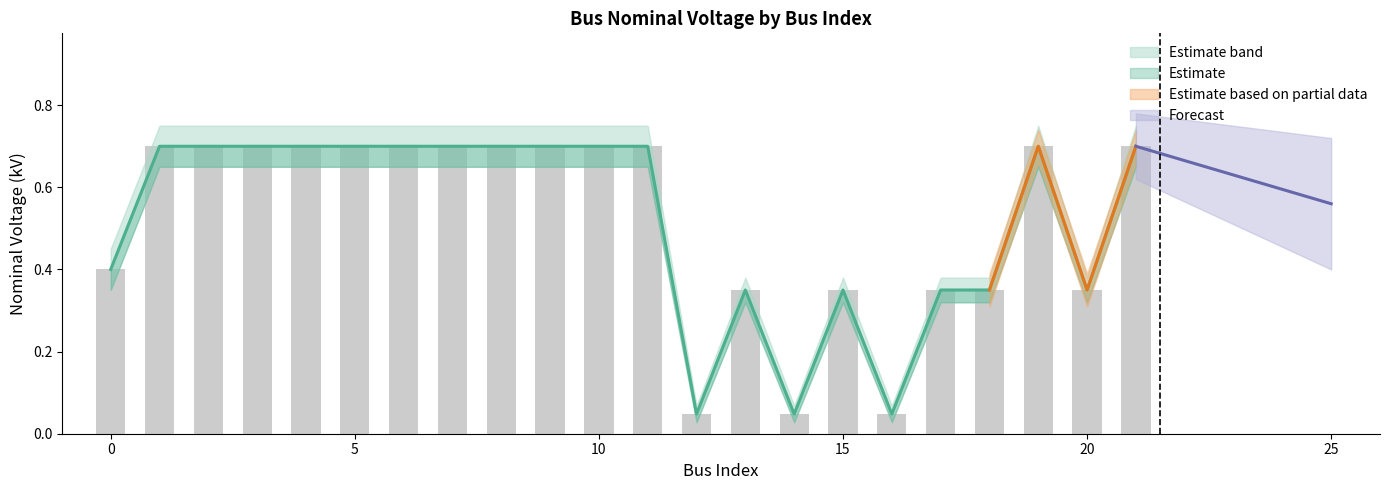

Are the bars horizontal?

No